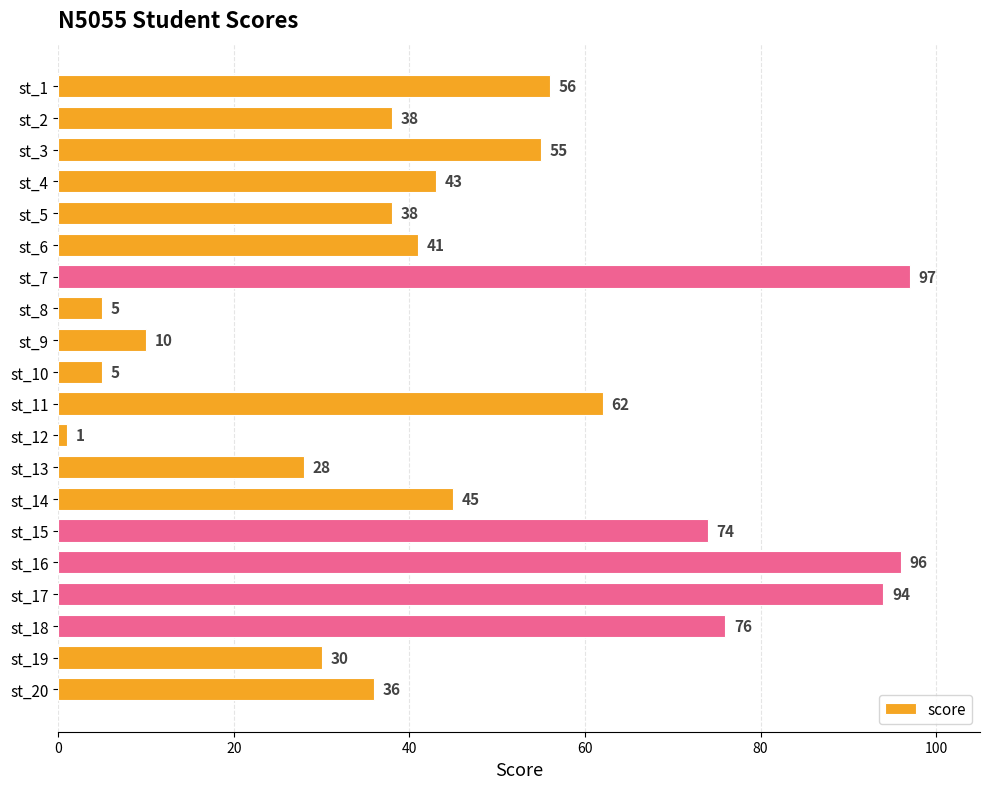

What is the value of the 1st bar from the top?

56